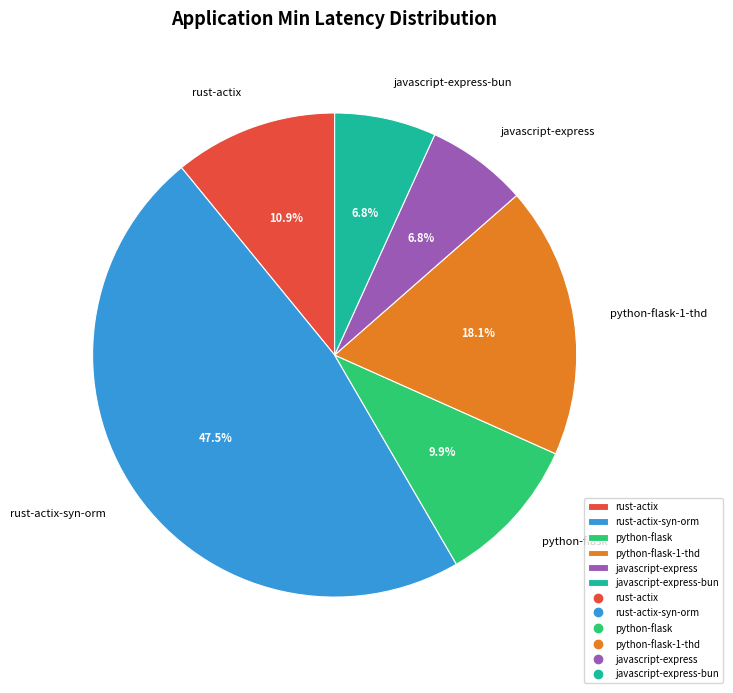

Combined, what portion of the pie is python-flask and javascript-express-bun?

16.7%